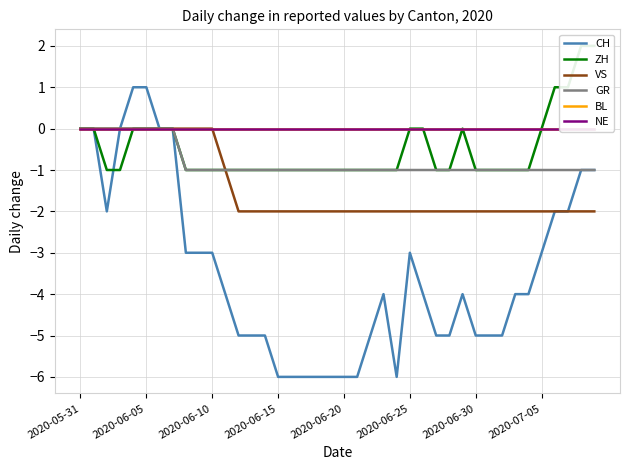

Which series has the largest total across all categories?

BL